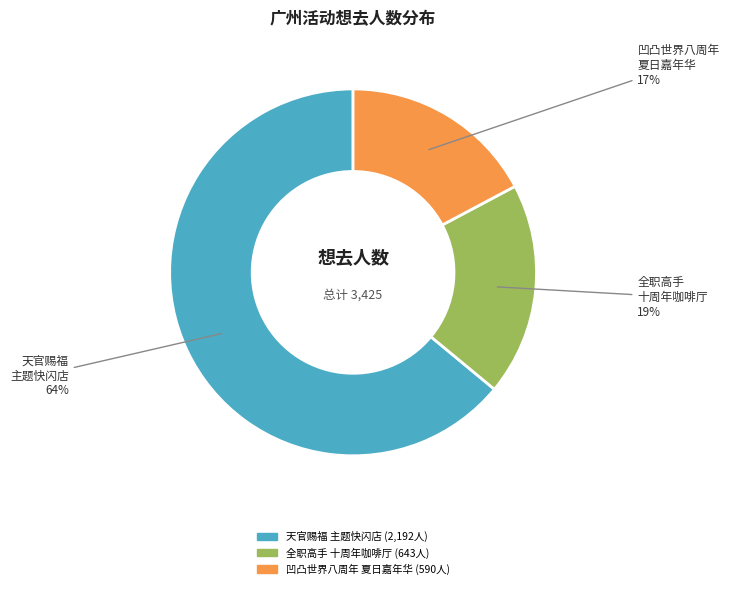

To the nearest percent, what is the average slice percentage?

33%